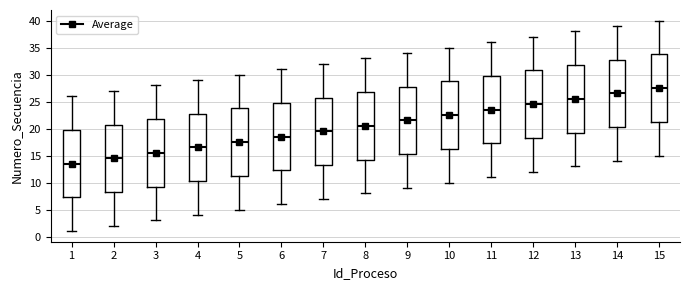

Which box's median line is the lowest?

1